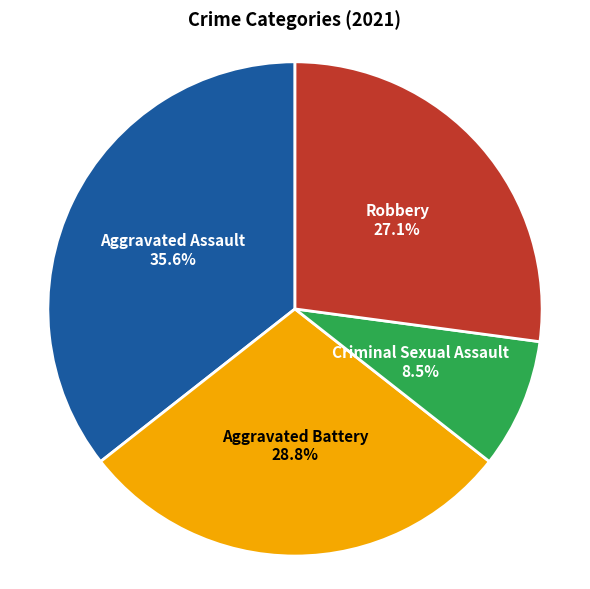

To the nearest percent, what is the combined percentage of Robbery and Criminal Sexual Assault?

36%